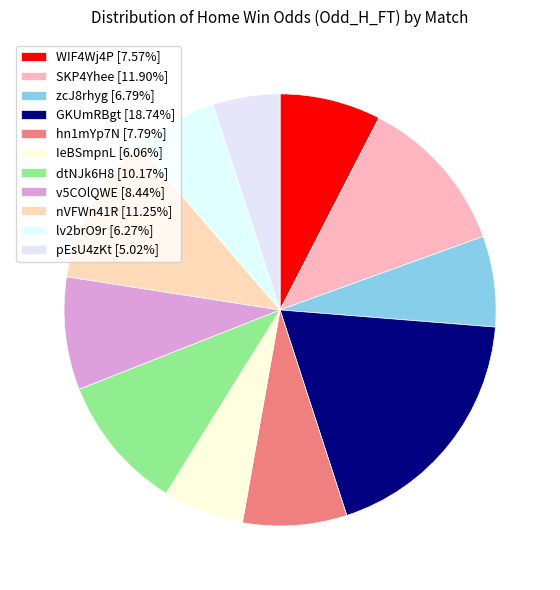

Do zcJ8rhyg and v5COlQWE together represent more than half of the pie?

No